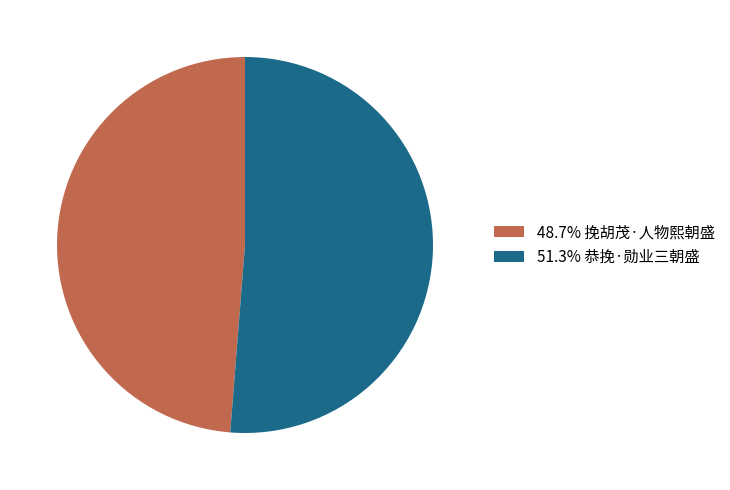

Is there any slice that represents more than half of the pie?

Yes